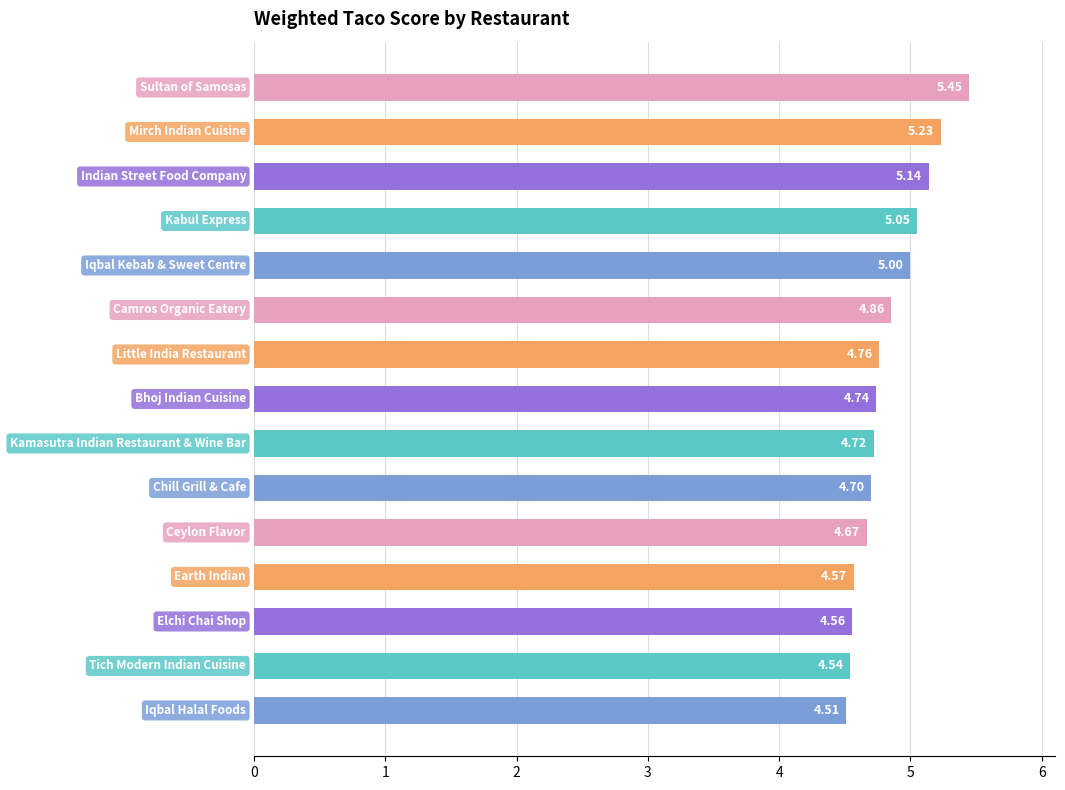

What is the sum of all values?

72.5